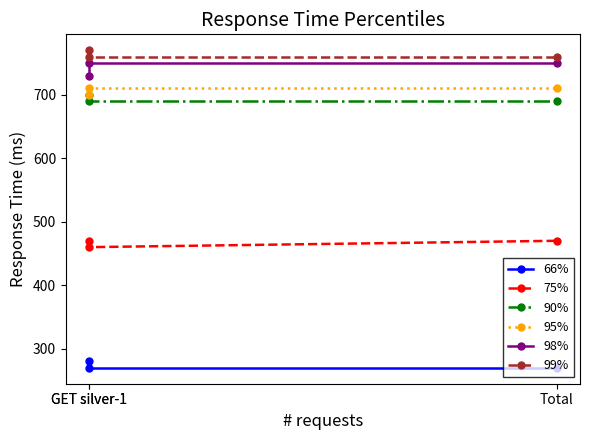

What is the difference between the maximum and minimum values in the 90% series?

10